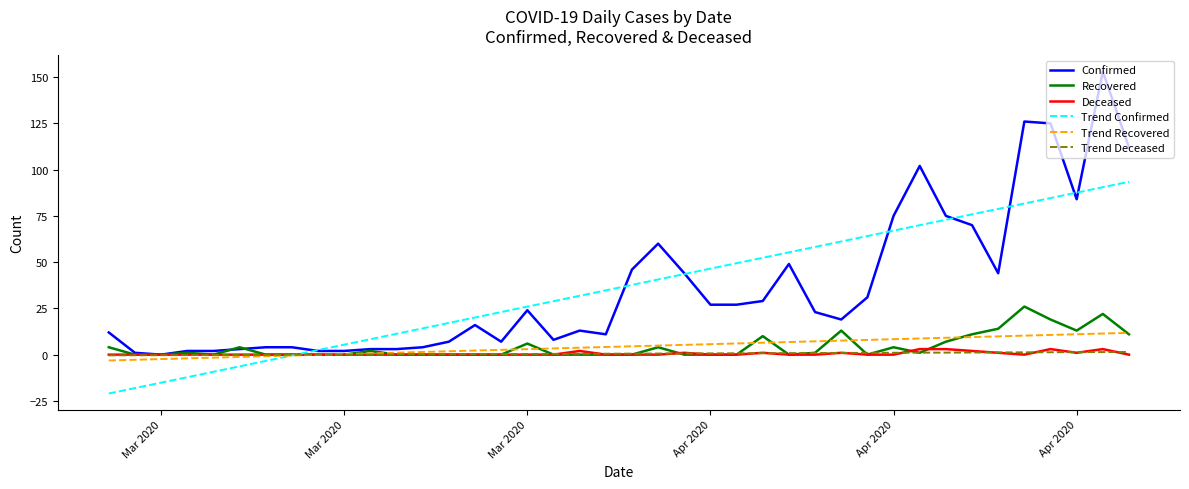

Does the chart have visible grid lines?

No